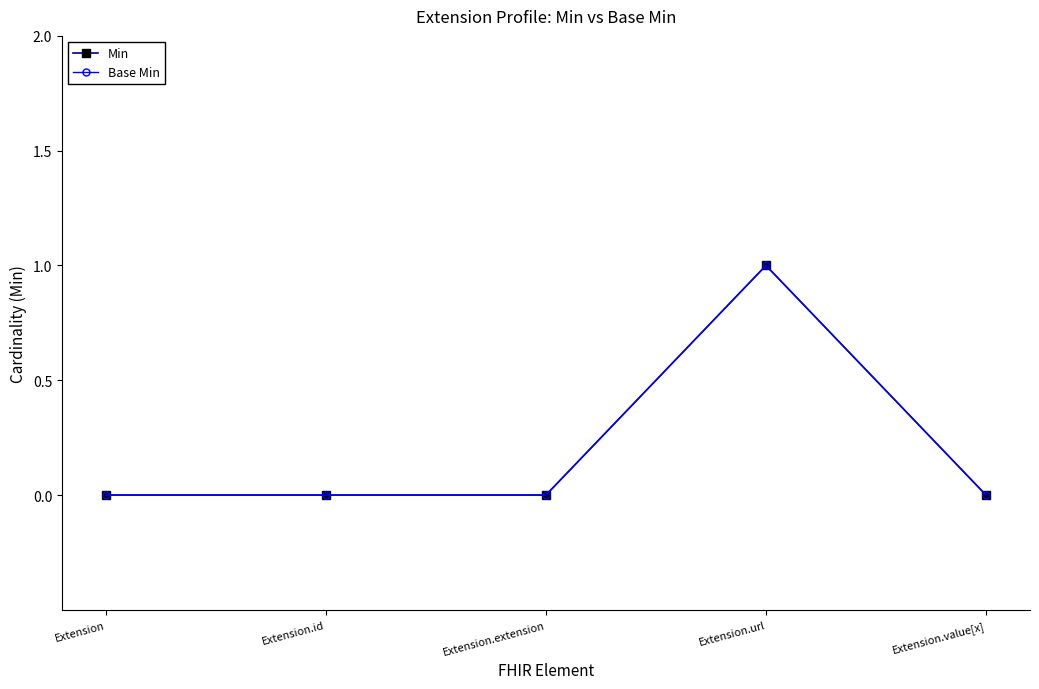

How many lines are shown in the chart?

2